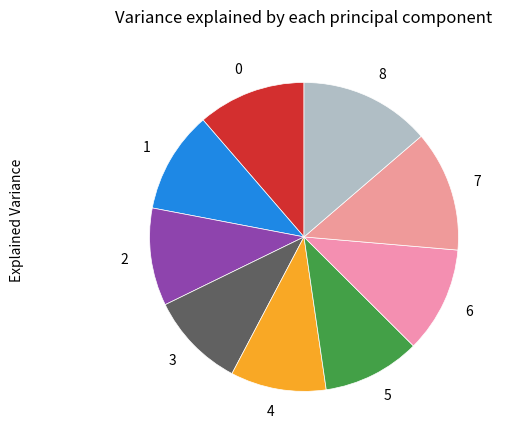

Is the sum of 3 and 7 greater than half?

No